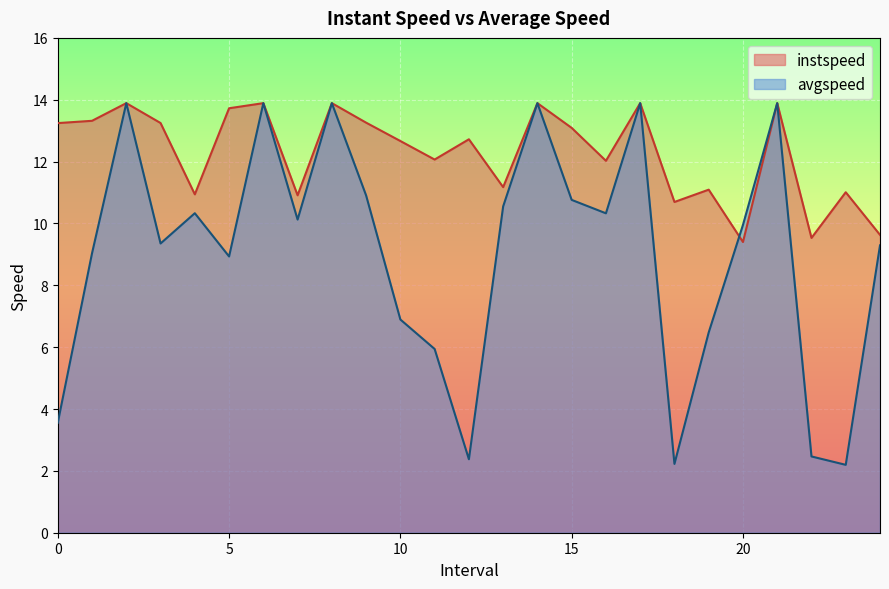

Rank the series by their maximum value, from lowest to highest.

instspeed, avgspeed